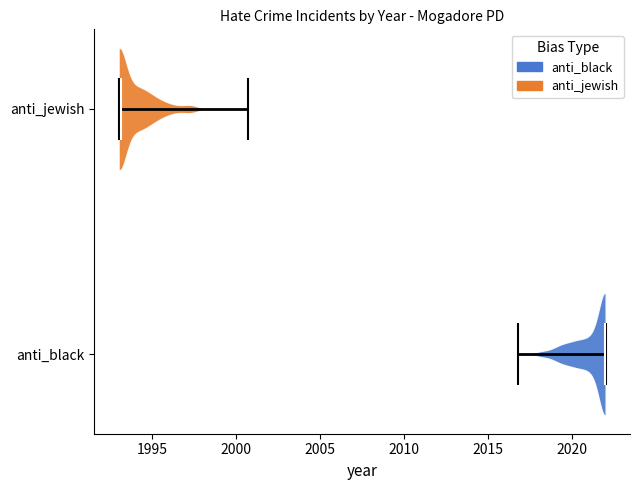

Reading bottom to top, read every violin against the x-axis: where its median line is, and the lowest and highest points it reaches. The values are not printed on the chart, so give them approximately, as read against the axis.

anti_black: median line 2022.0, lowest point 2017.0, highest point 2022.0
anti_jewish: median line 1993.0, lowest point 1993.0, highest point 2000.5